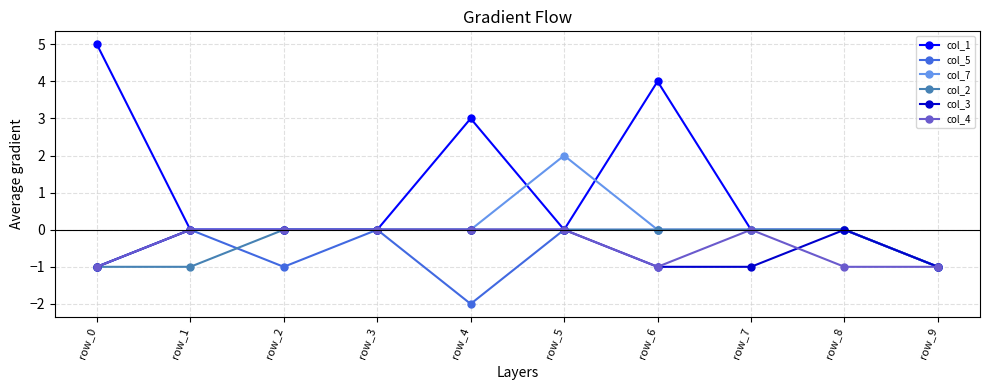

At which category does the chart reach its minimum across all series?

row_4